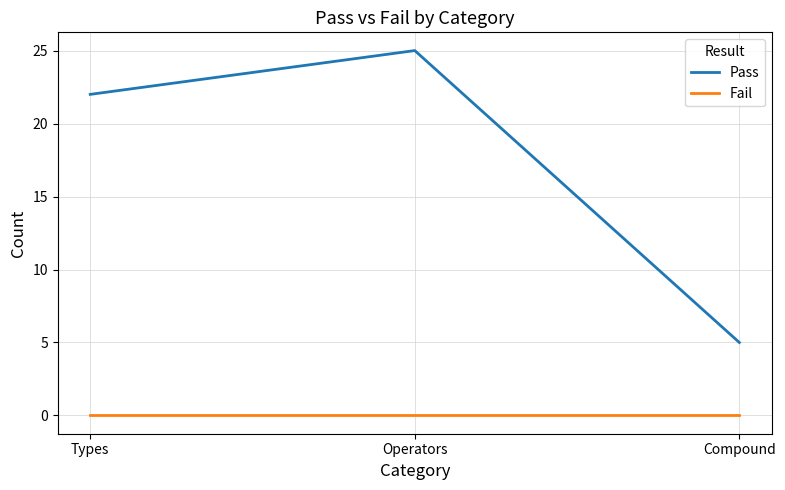

At how many categories does at least one series exceed 13?

2